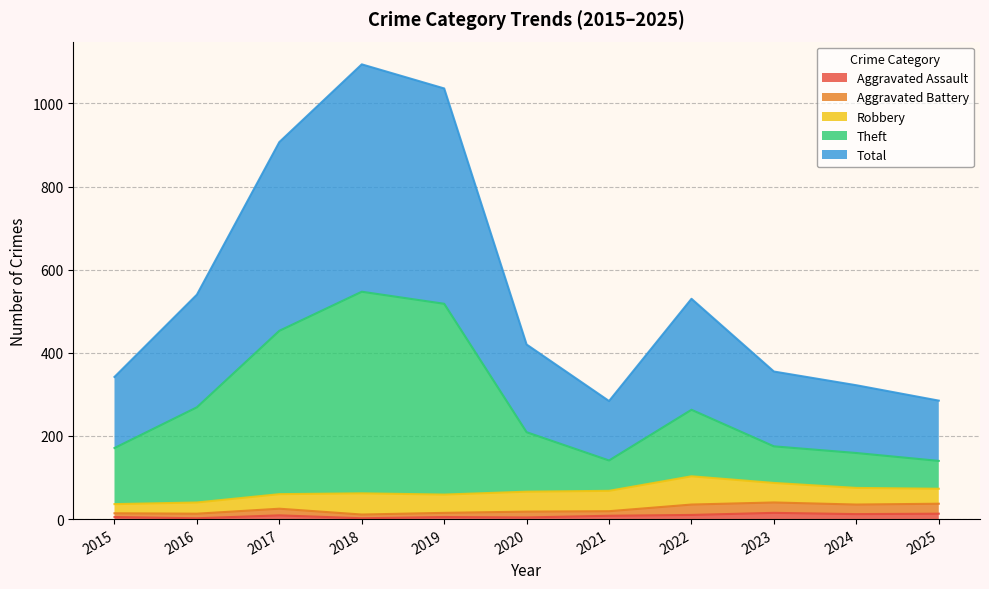

Between 2016 and 2018, which series saw the biggest shift?

Total